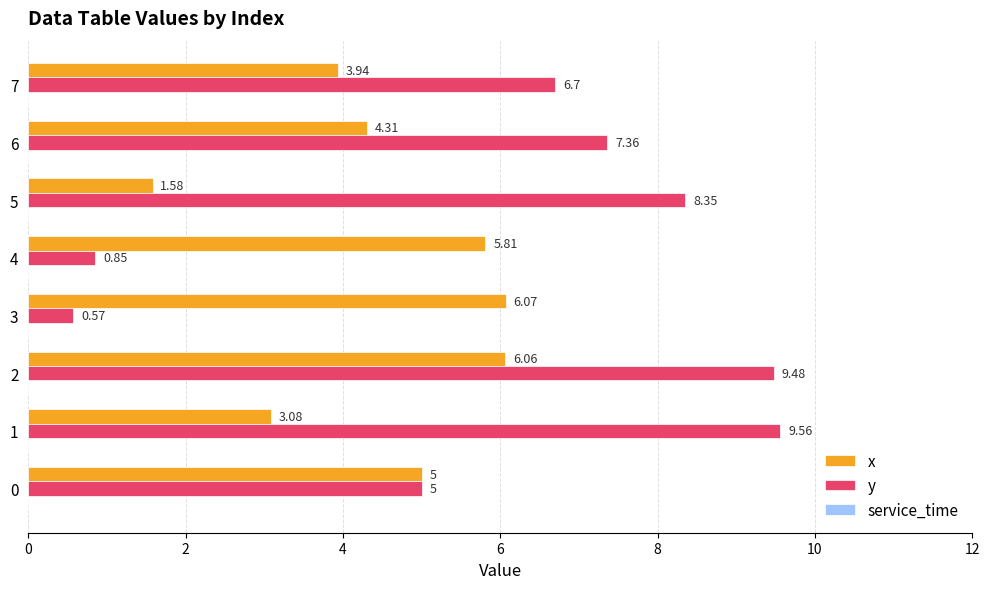

Rank the series by their average value, from lowest to highest.

x, y